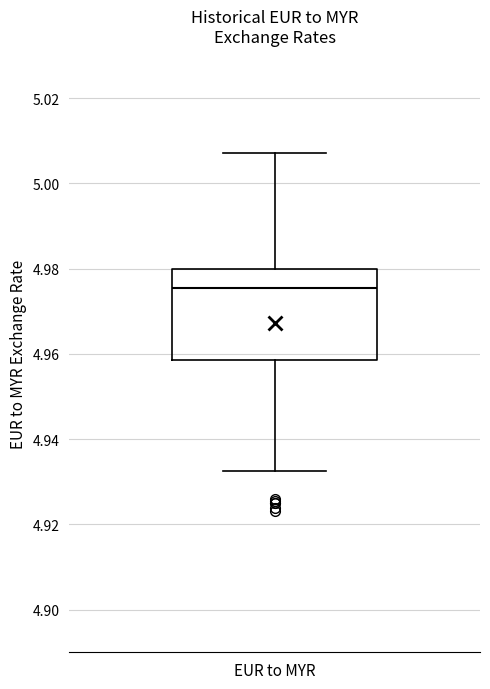

Read this box plot against the y-axis: the position of the median line, the range covered by the box, and the ends of both whiskers. The values are not printed on the chart, so give them approximately, as read against the axis.

median 4.976, box 4.958 to 4.980, whiskers 4.932 to 5.008